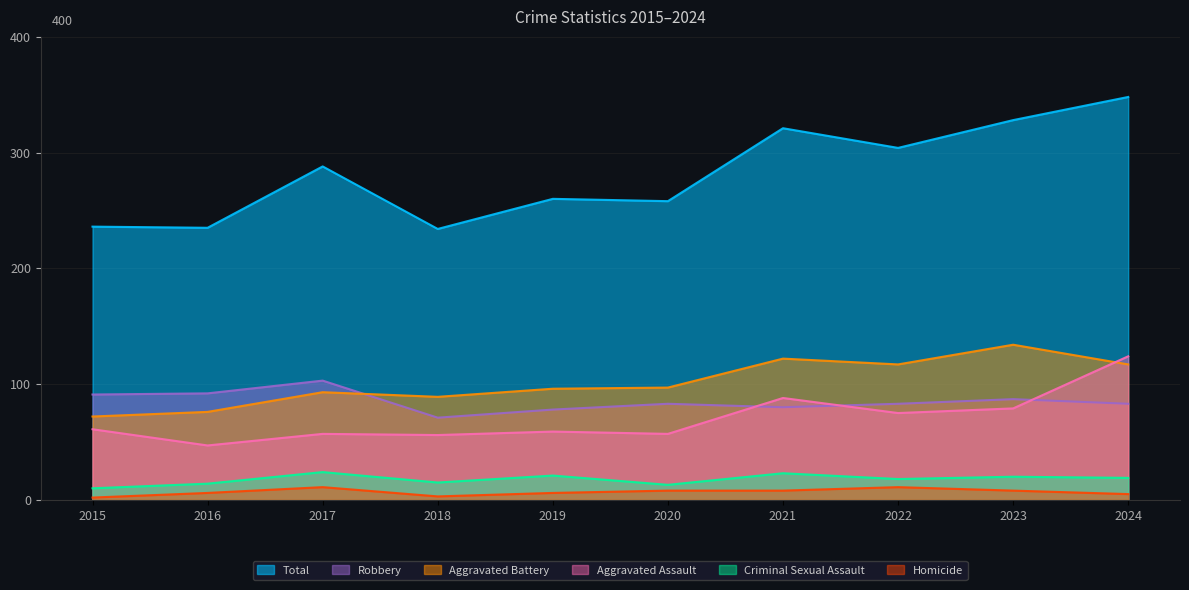

Rank the series at 2019 from highest to lowest value.

Total, Aggravated Battery, Robbery, Aggravated Assault, Criminal Sexual Assault, Homicide